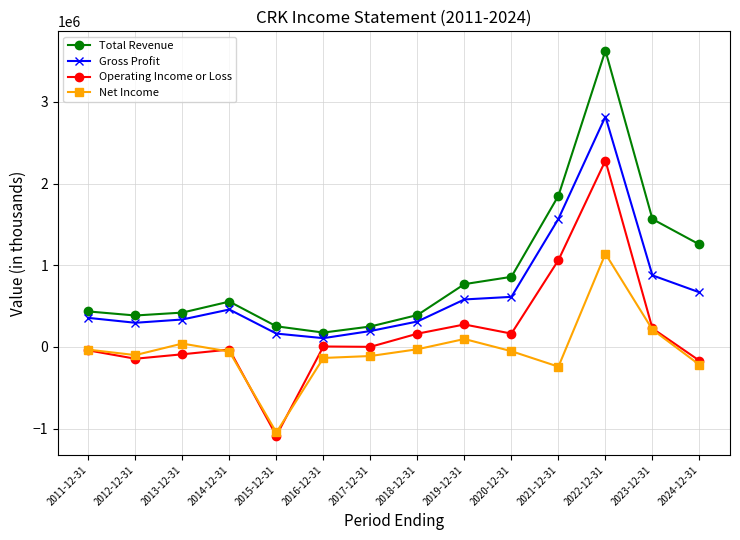

At which category does the chart reach its minimum across all series?

2015-12-31